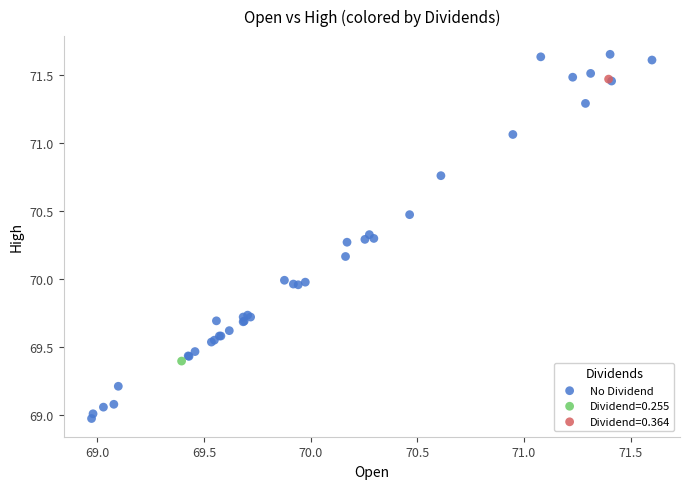

What are all the series names shown in the legend?

No Dividend, Dividend=0.255, Dividend=0.364